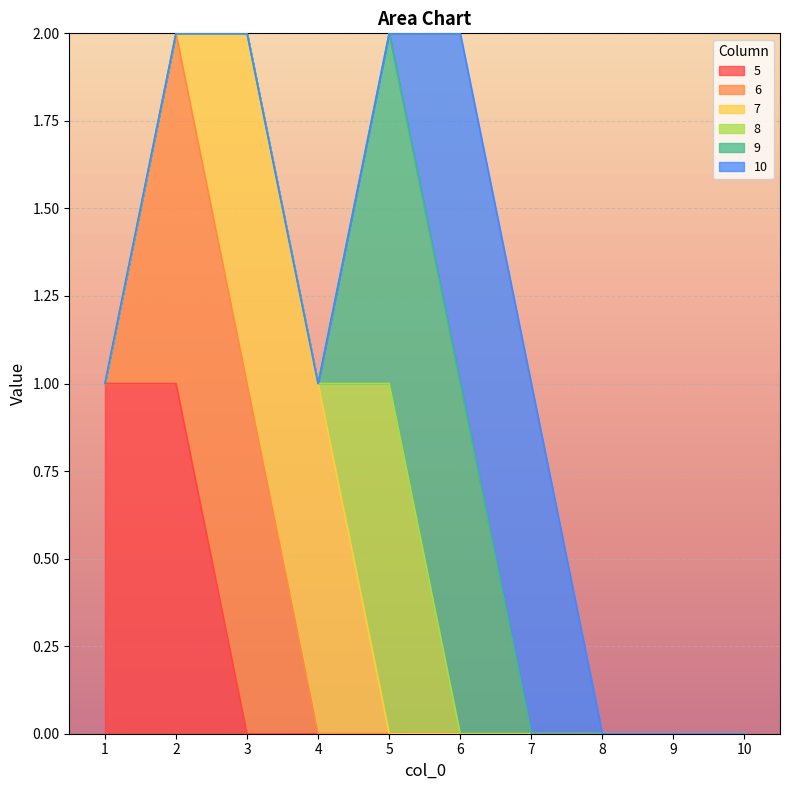

Does the chart display data point markers on the line(s)?

No